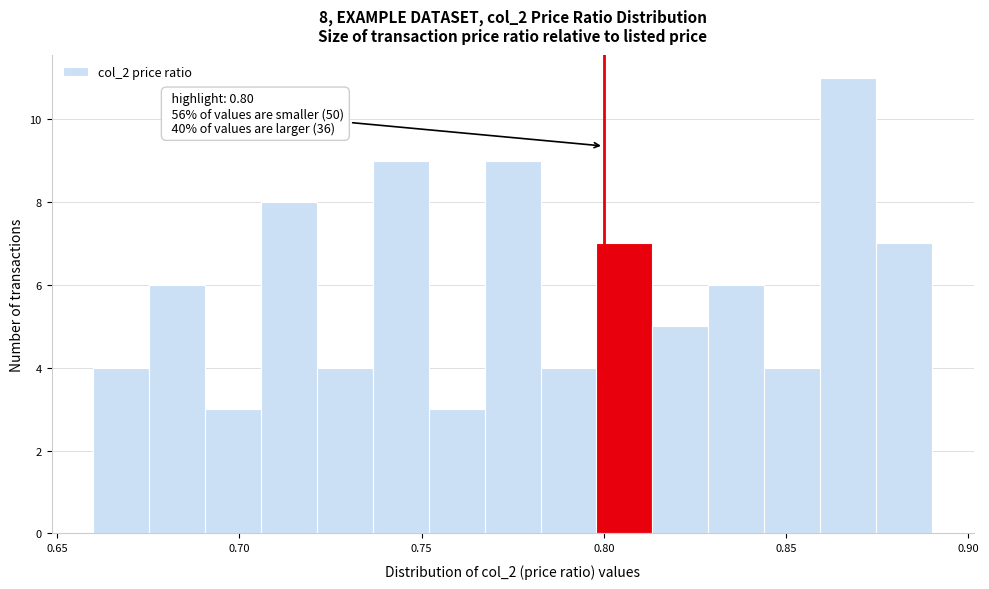

Read against the x-axis, roughly where is the centre of the tallest bar?

0.865